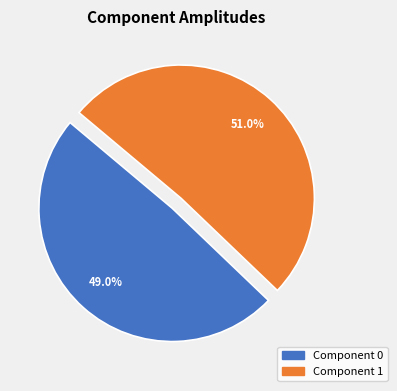

What is the majority slice?

Component 1